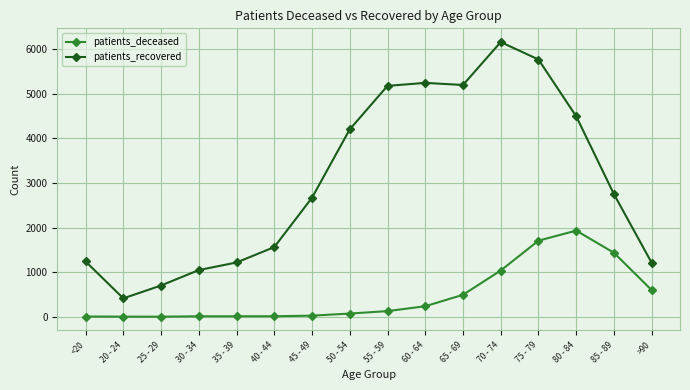

How many data points in patients_recovered are less than 2748?

8